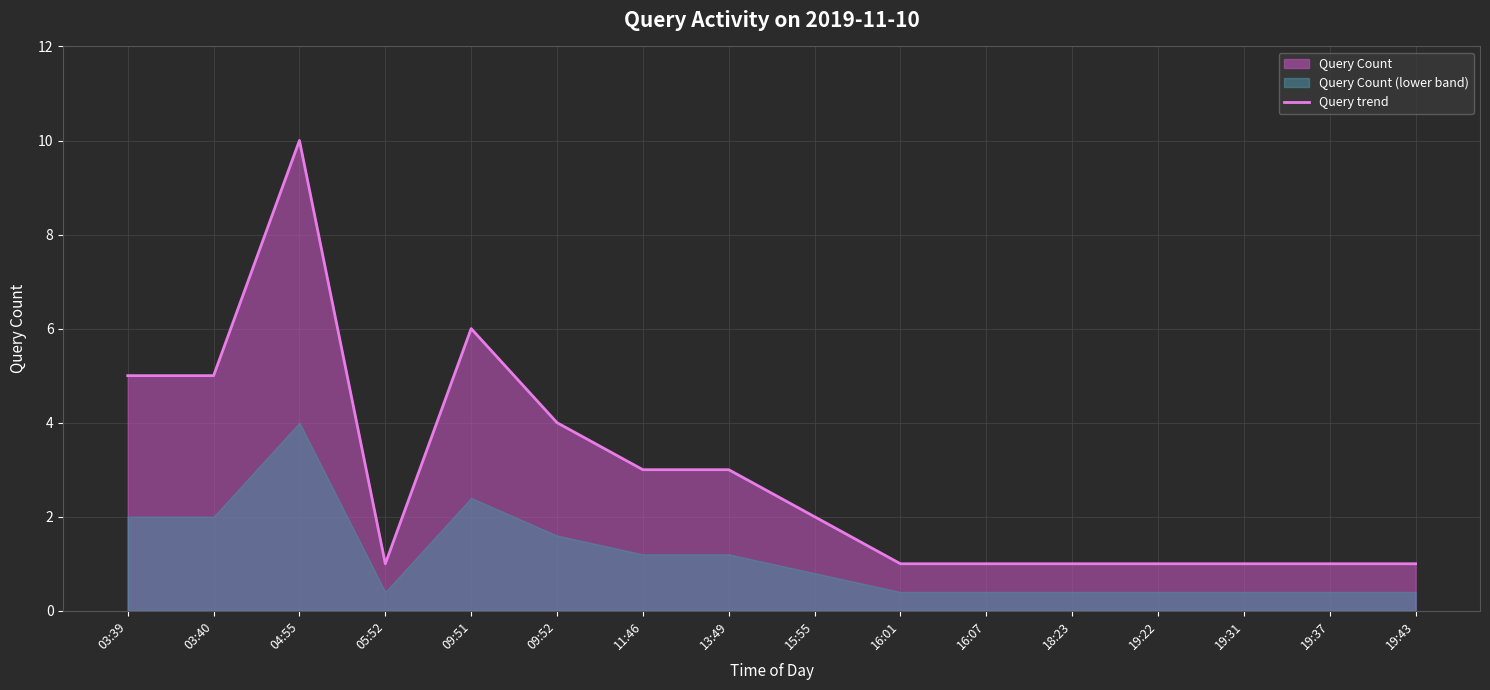

Which label corresponds to the smallest value in the chart?

05:52